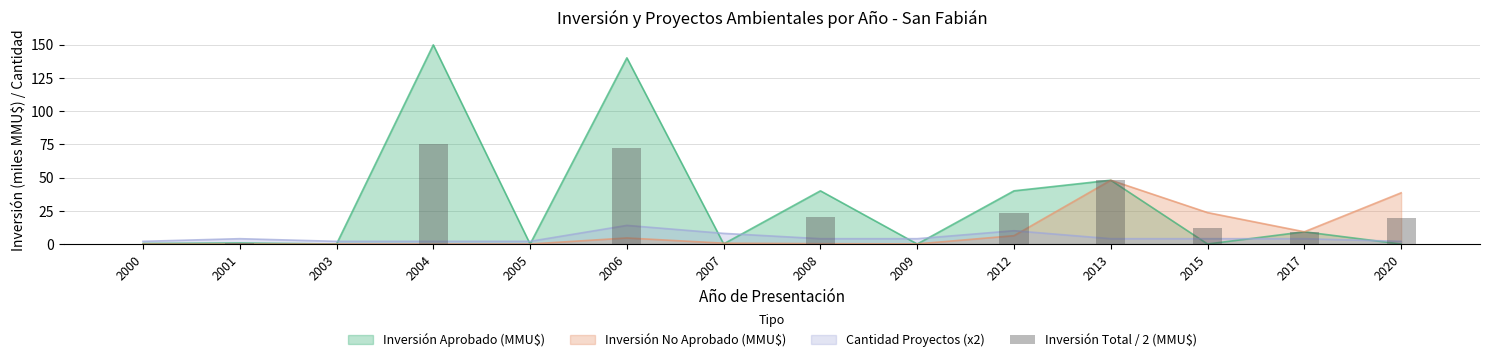

What is the value of the 2nd bar from the left?

0.4